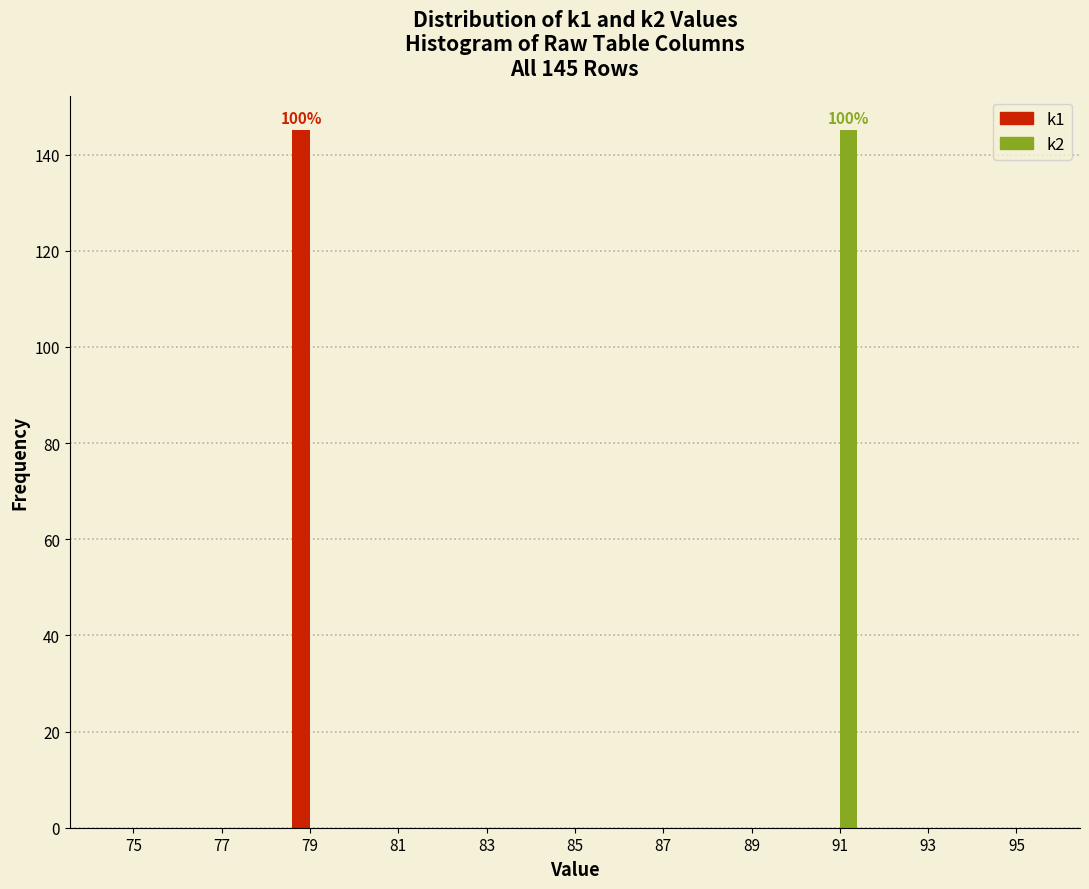

In the k1 series, which range on the x-axis has the tallest bar?

78 to 80